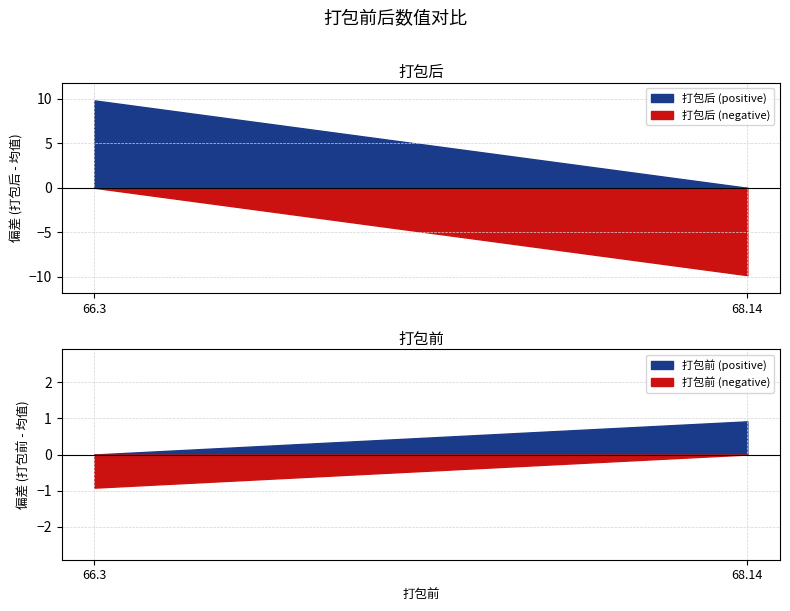

Reading right to left, extract all data points from this chart.

68.14=66.2	66.3=85.8